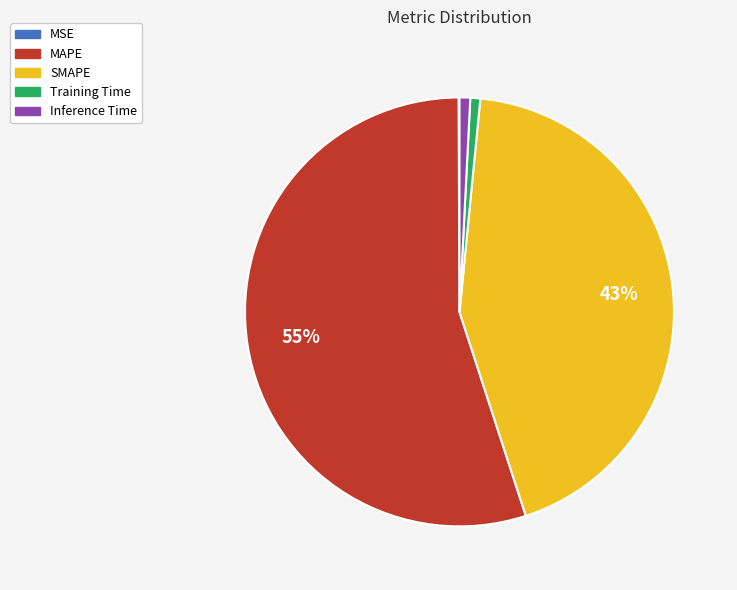

What is the largest slice in the pie chart?

MAPE